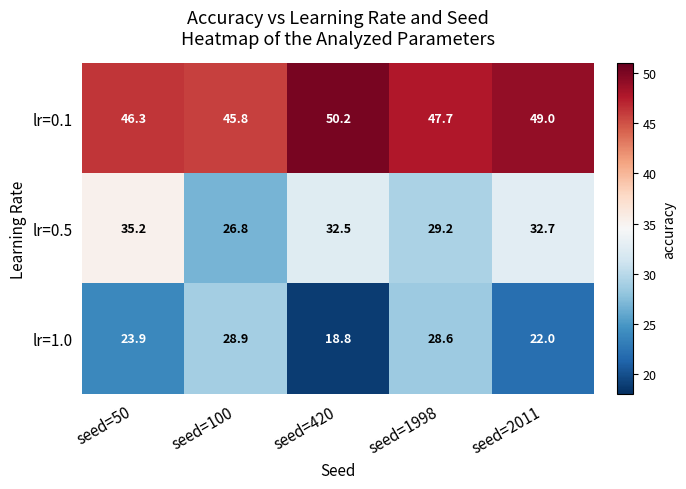

Which category has the highest value in the lr=1.0 series?

seed=100